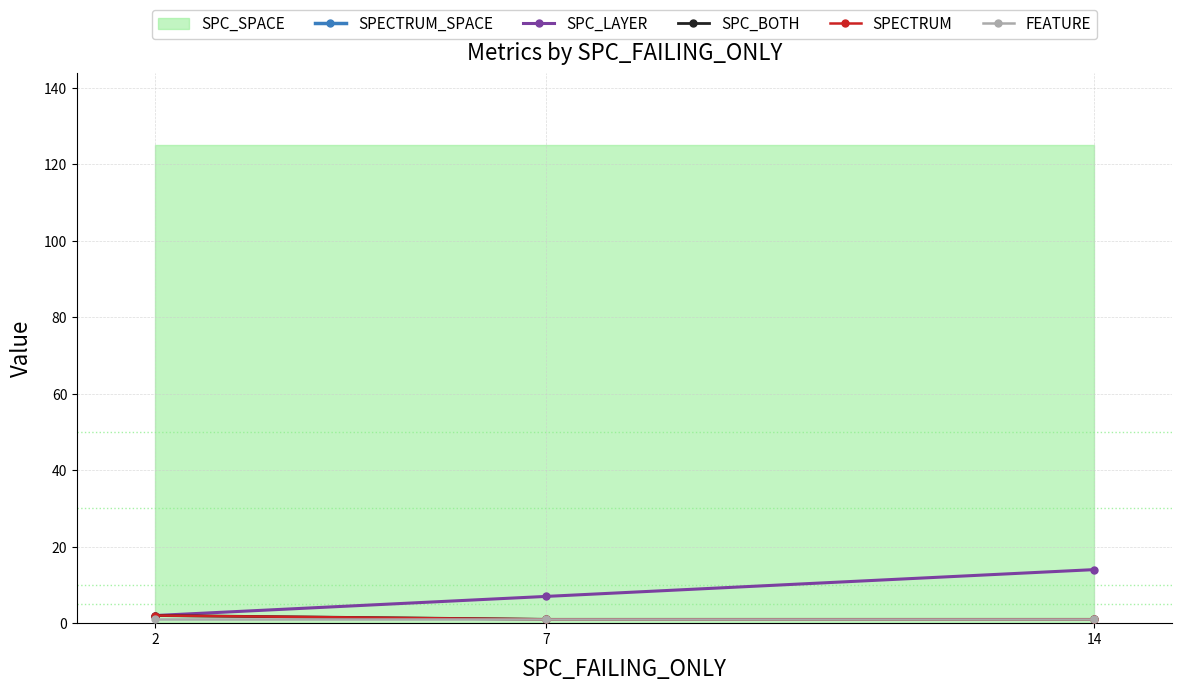

What is the value of the SPECTRUM point at the 3rd from the left?

1